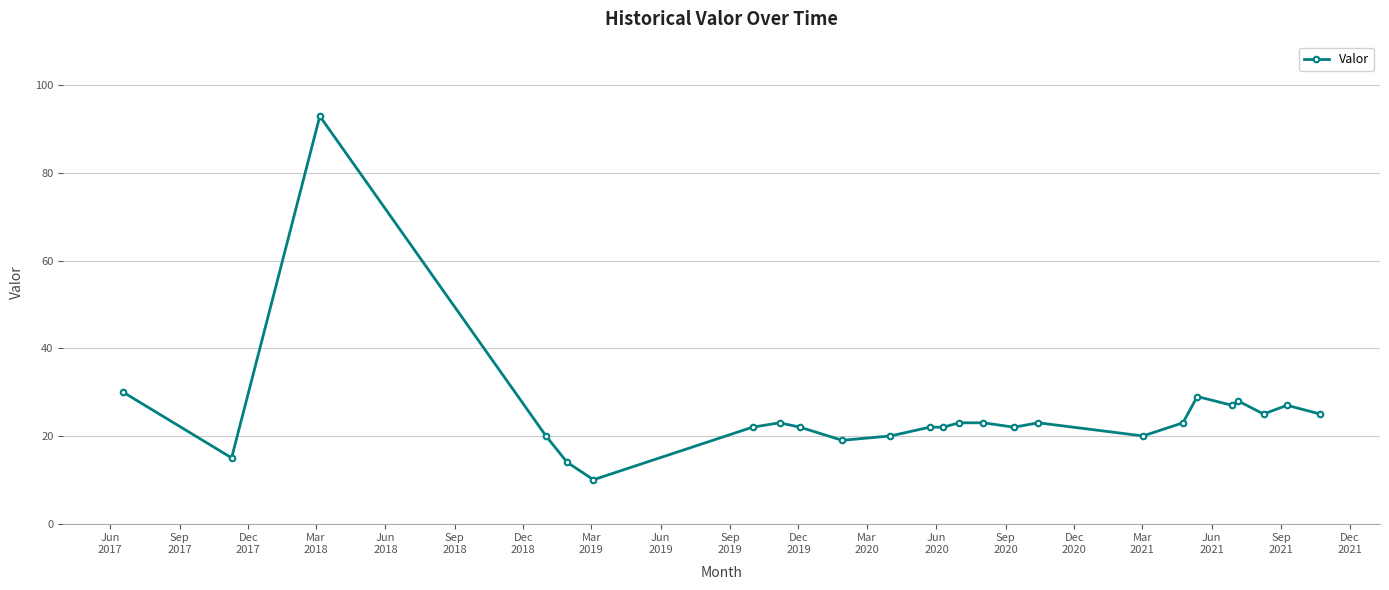

What is the difference between the maximum and minimum values?

83